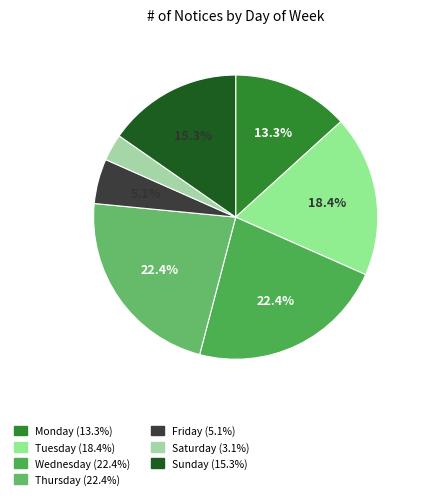

Is the sum of Friday and Thursday greater than half?

No